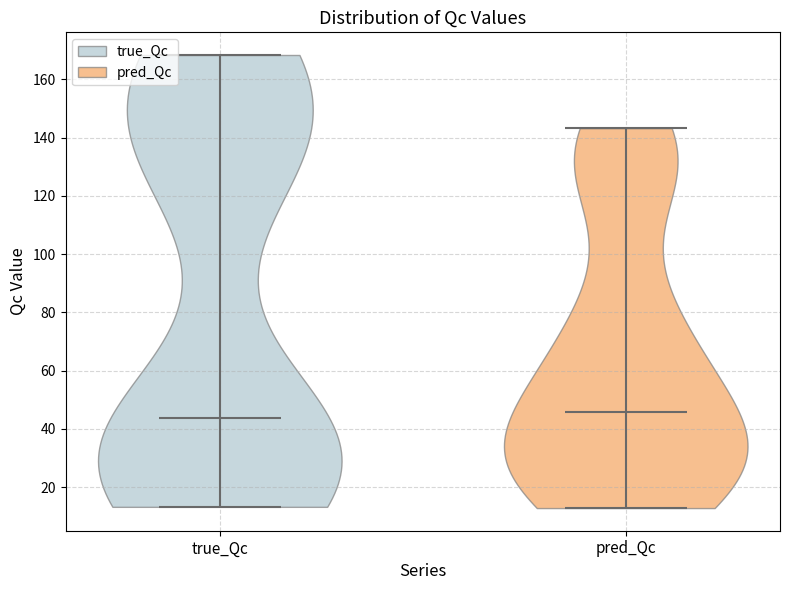

Which violin has the lowest median line?

true_Qc